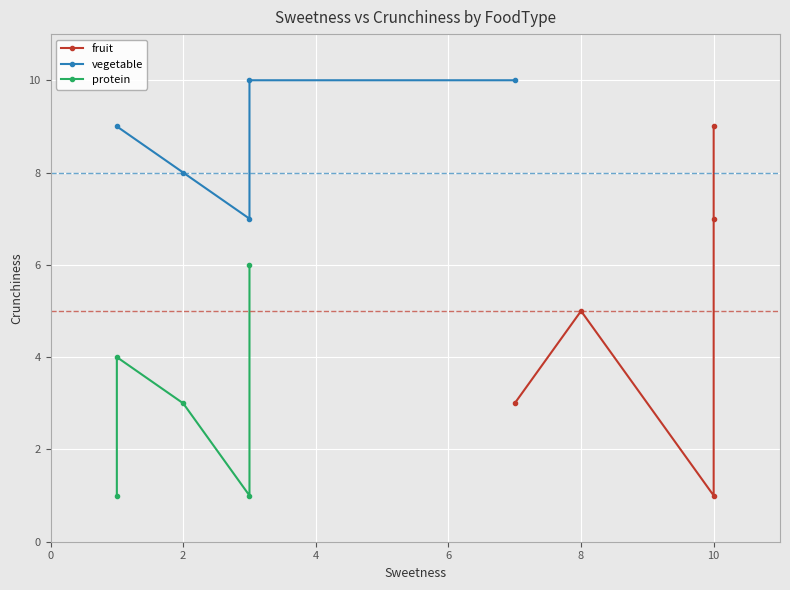

Rank the series by their average value, from highest to lowest.

vegetable, fruit, protein